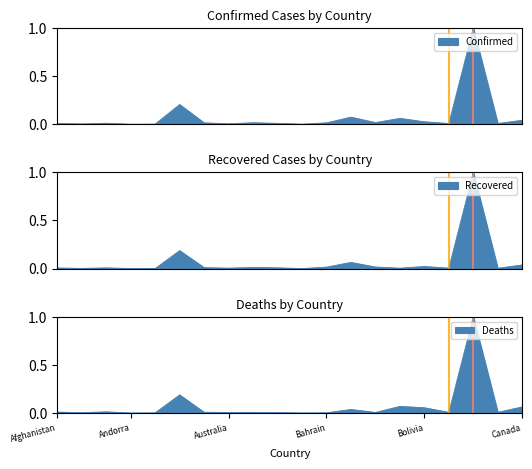

Between Bangladesh and Canada, which is larger?

Bangladesh